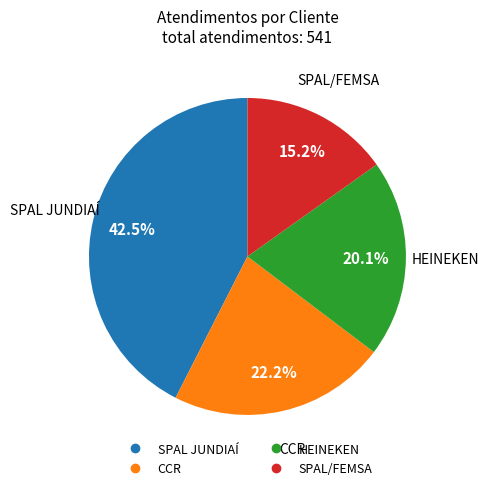

Is it true that CCR is 16% of the pie?

False